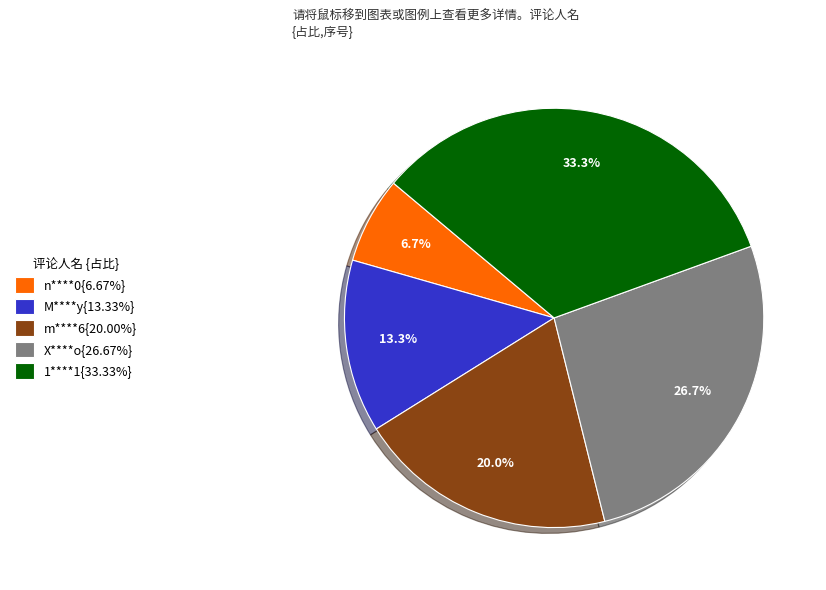

To the nearest percent, what is the average slice percentage?

20%